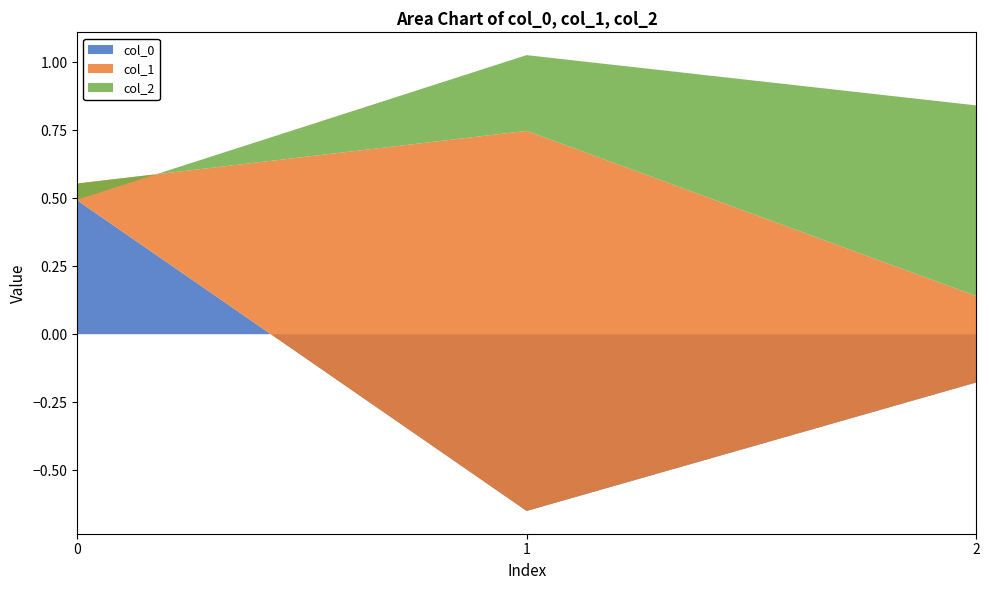

Reading left to right, transcribe all the data shown in this chart.

col_0: 0.5	-0.6	-0.2
col_1: 0.1	1.4	0.3
col_2: -0.1	0.3	0.7